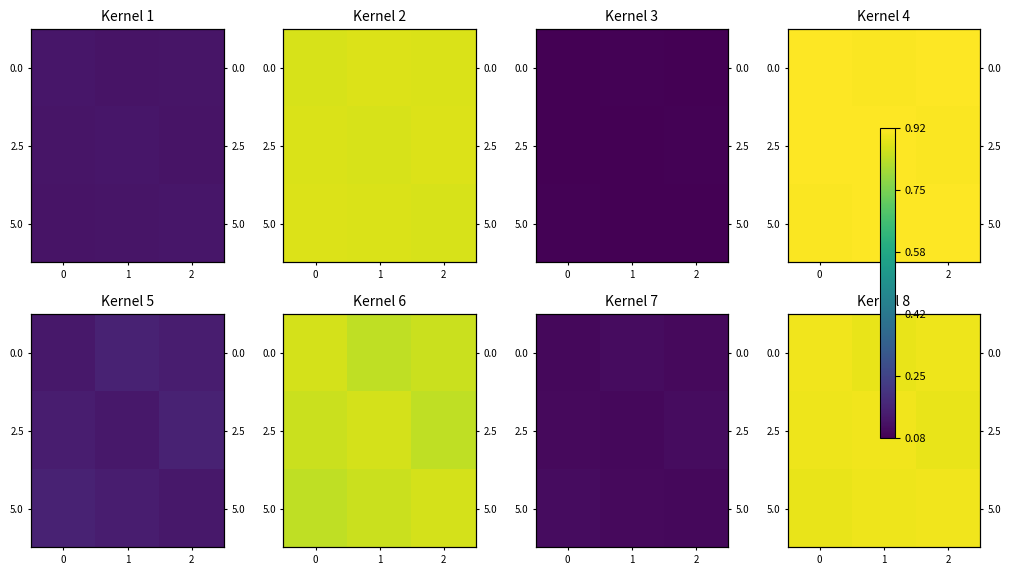

What is the maximum value for 0.0?

0.9